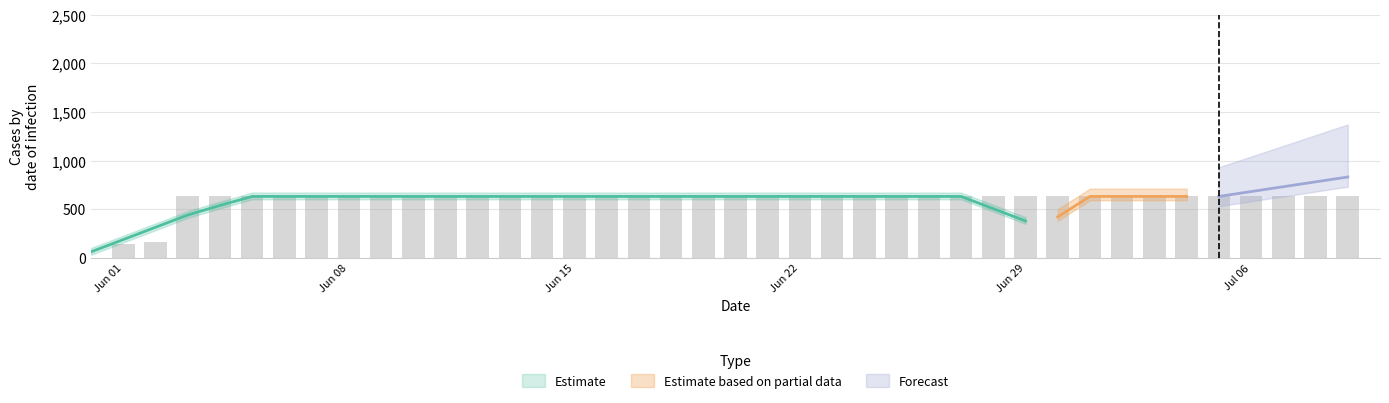

Rank the categories by value from highest to lowest.

2020-06-03, 2020-06-04, 2020-06-05, 2020-06-06, 2020-06-07, 2020-06-08, 2020-06-09, 2020-06-10, 2020-06-11, 2020-06-12, 2020-06-13, 2020-06-14, 2020-06-15, 2020-06-16, 2020-06-17, 2020-06-18, 2020-06-19, 2020-06-20, 2020-06-21, 2020-06-22, 2020-06-23, 2020-06-24, 2020-06-25, 2020-06-26, 2020-06-27, 2020-06-28, 2020-06-29, 2020-06-30, 2020-07-01, 2020-07-02, 2020-07-03, 2020-07-04, 2020-07-05, 2020-07-06, 2020-07-07, 2020-07-08, 2020-07-09, 2020-06-02, 2020-06-01, 2020-05-31